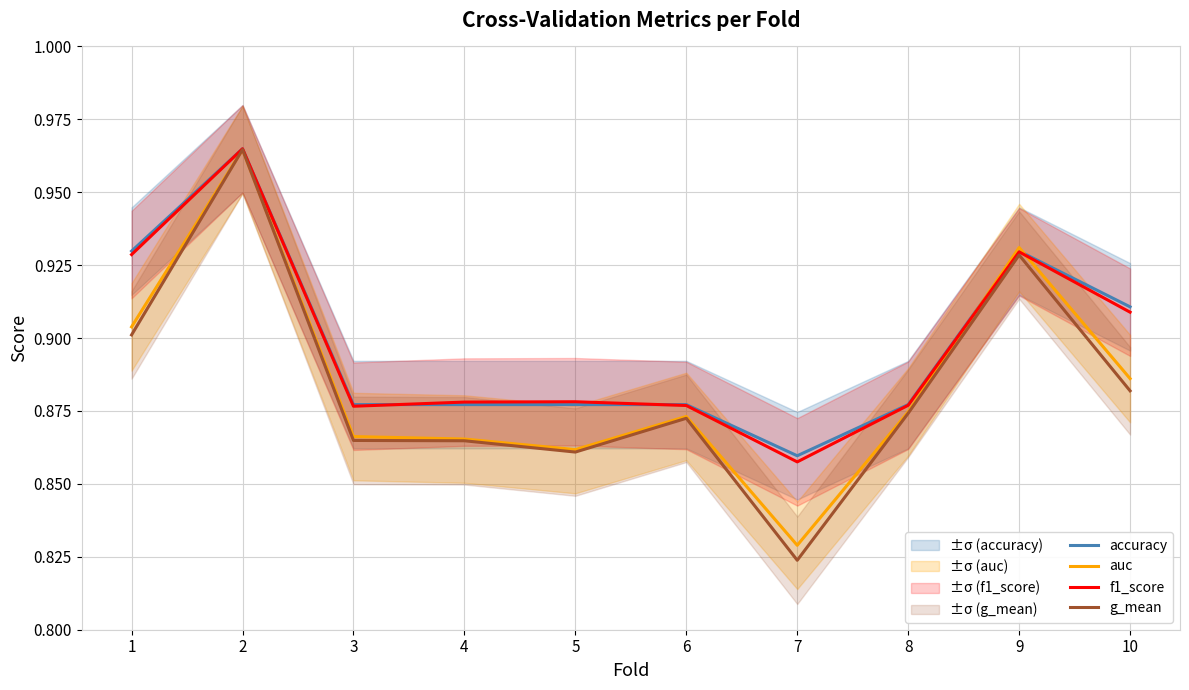

At which category is the sum across all series the highest?

2